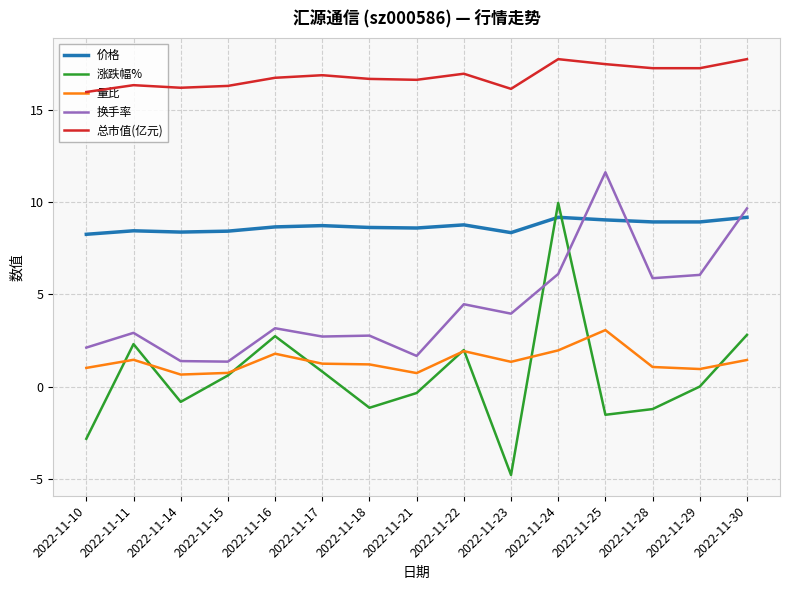

Does the chart have visible grid lines?

Yes